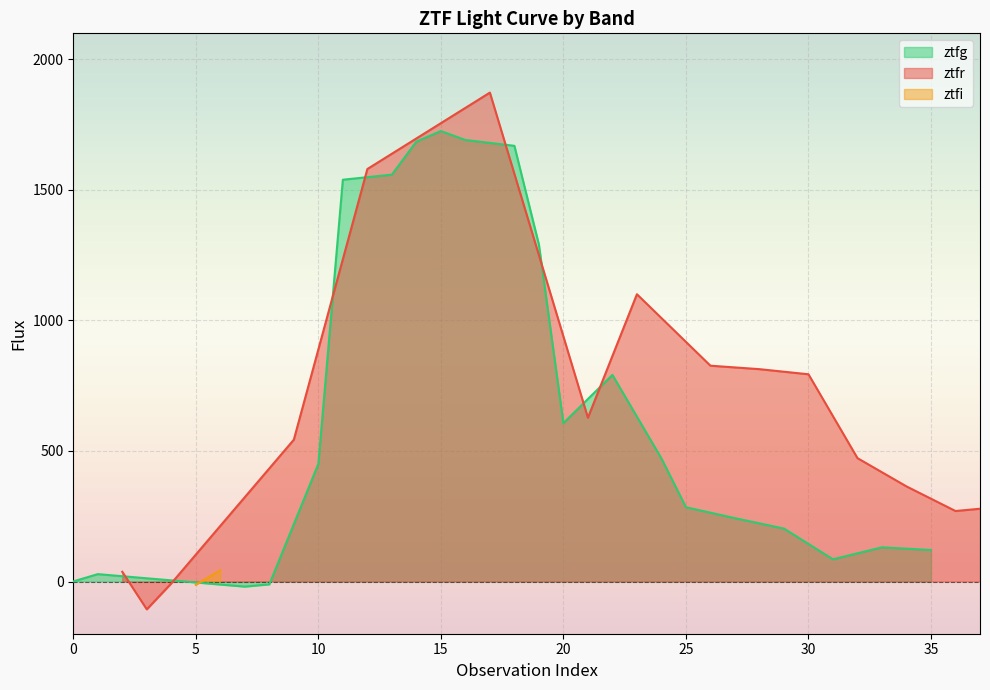

What is the maximum value for ztfg?

1725.6